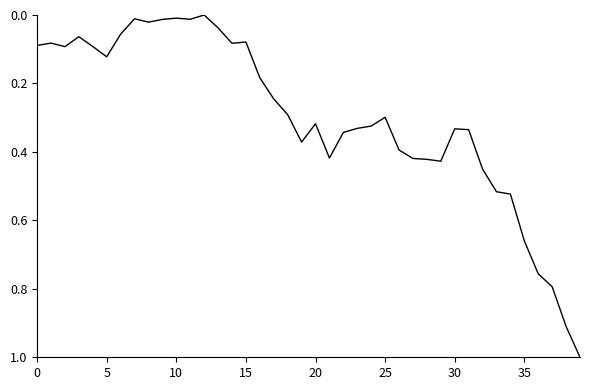

What is the greatest value displayed?

1.0